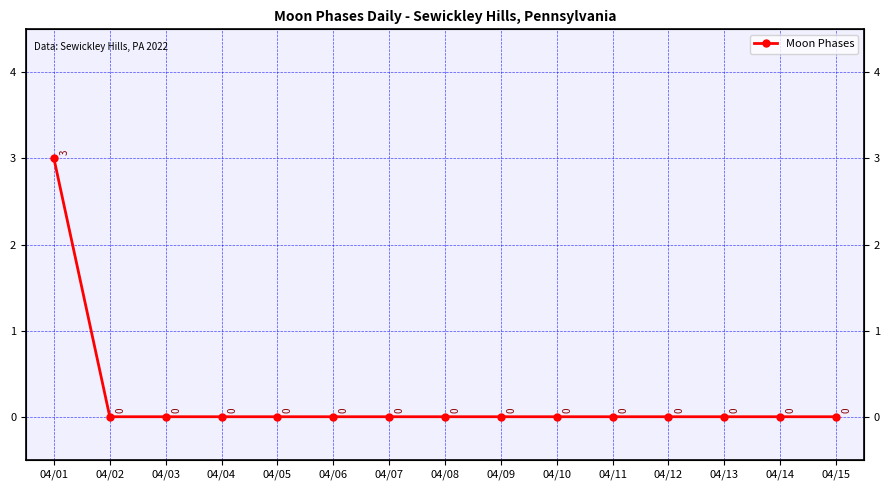

Rank the categories by value from lowest to highest.

04/02, 04/03, 04/04, 04/05, 04/06, 04/07, 04/08, 04/09, 04/10, 04/11, 04/12, 04/13, 04/14, 04/15, 04/01